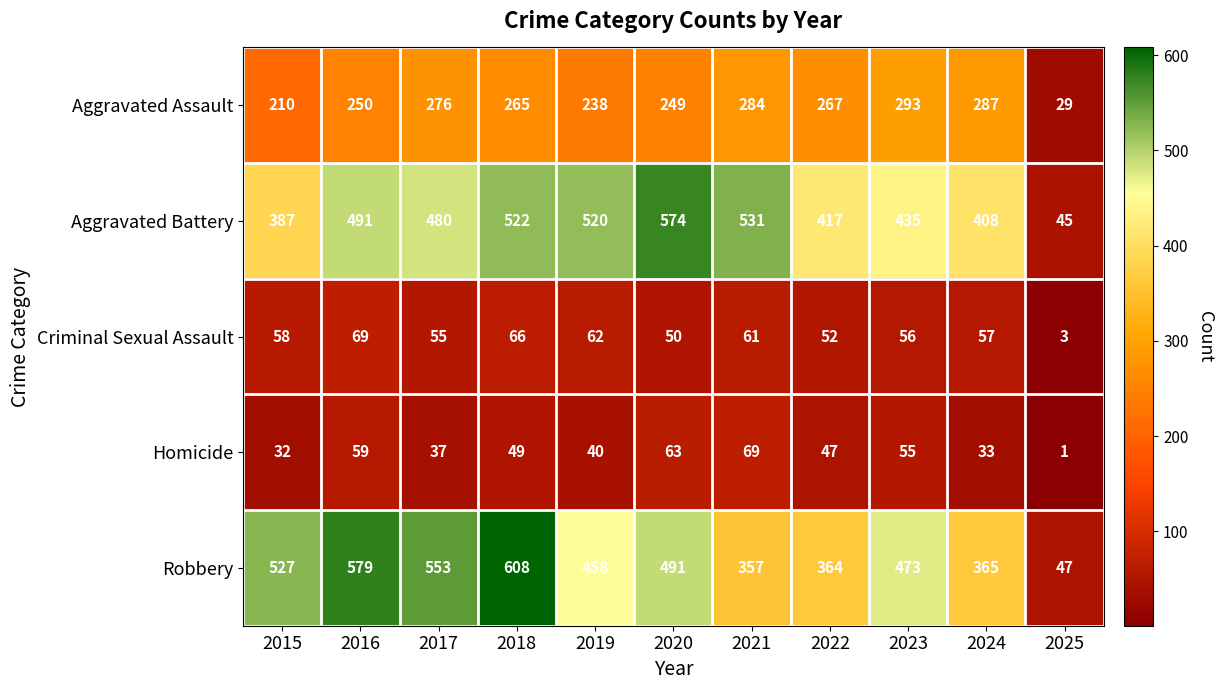

Rank the series at 2021 from highest to lowest value.

Aggravated Battery, Robbery, Aggravated Assault, Homicide, Criminal Sexual Assault